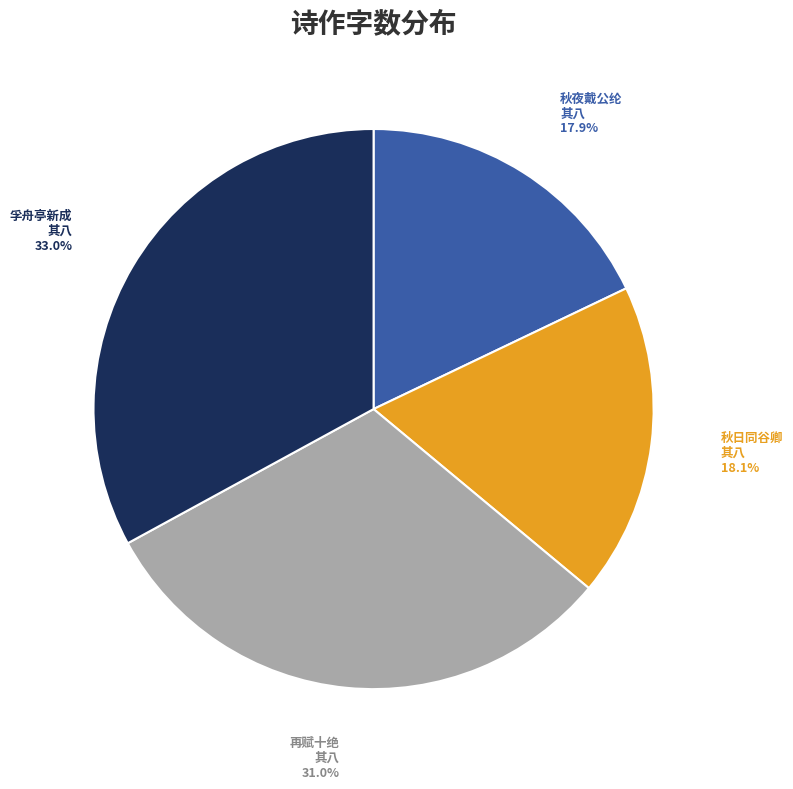

The 再赋十绝 其八 slice represents 40% of the pie. True or false?

False